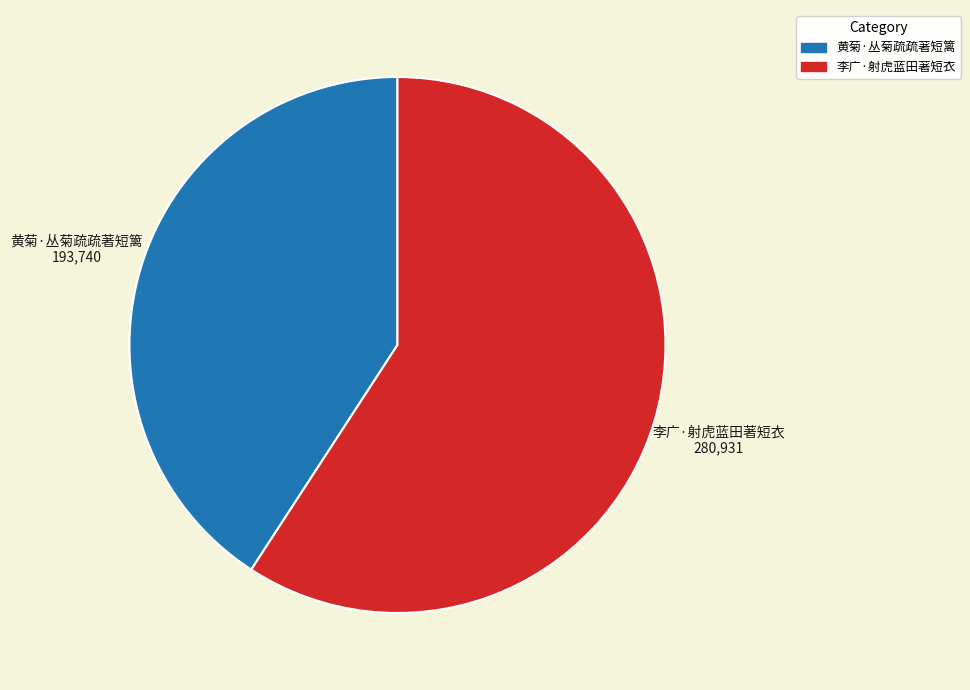

Between 李广·射虎蓝田著短衣 and 黄菊·丛菊疏疏著短篱, which is larger?

李广·射虎蓝田著短衣